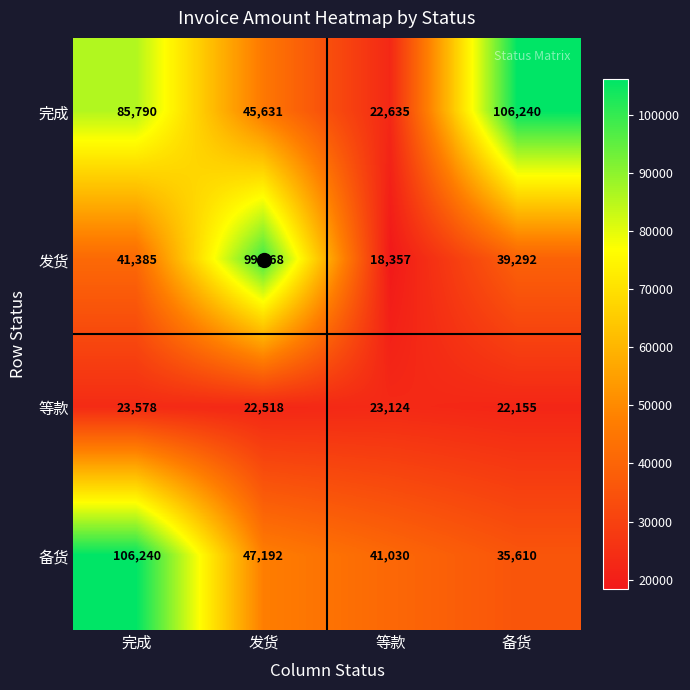

Which series has the largest range (max minus min)?

完成